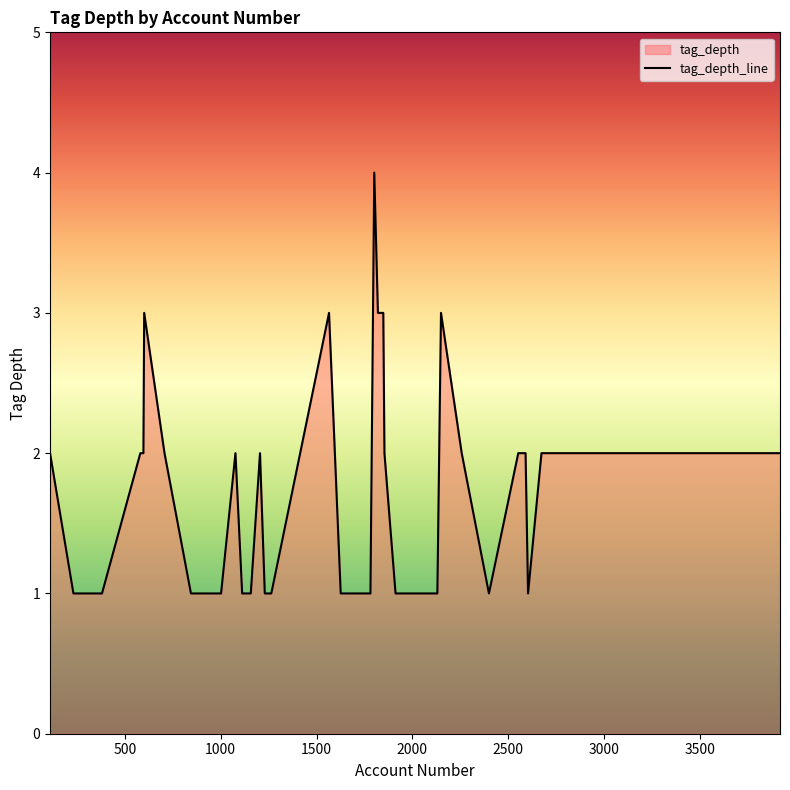

Does the chart have visible grid lines?

No